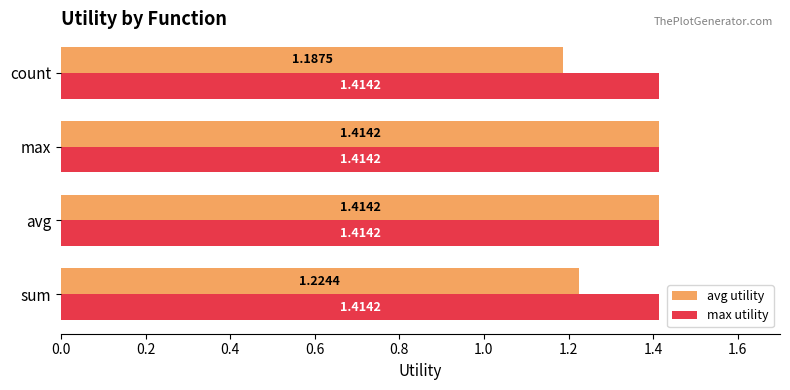

At how many categories does at least one series exceed 1?

4